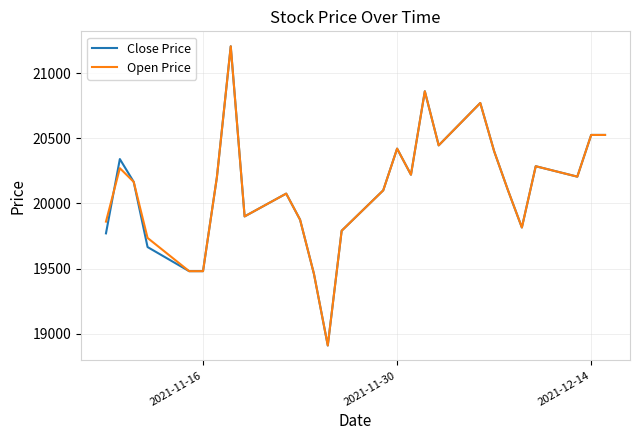

What is the highest value of the Close Price series?

21205